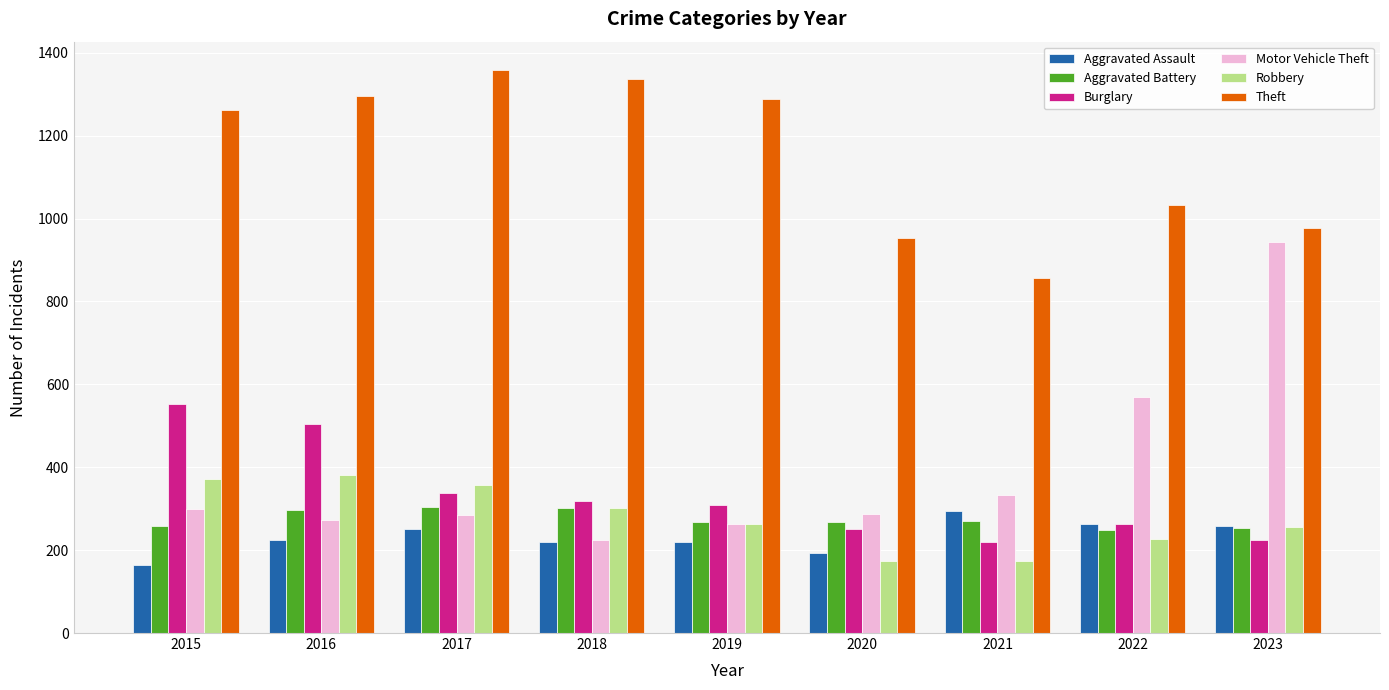

Does the chart contain any negative values?

No